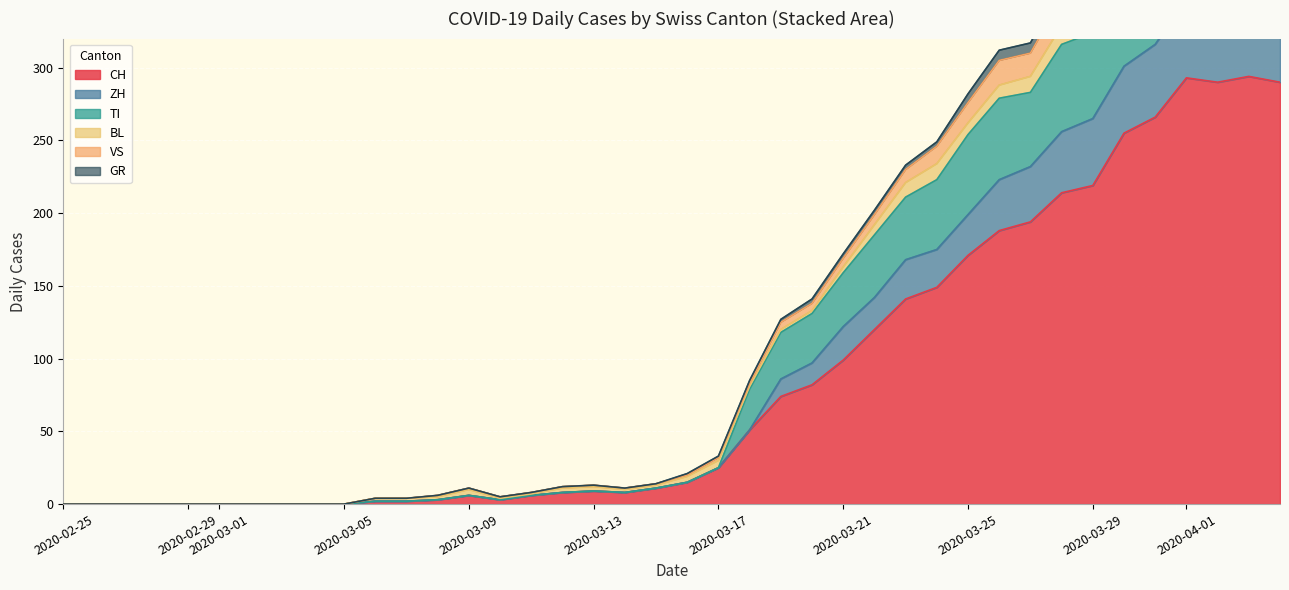

How many distinct data groups are displayed?

6